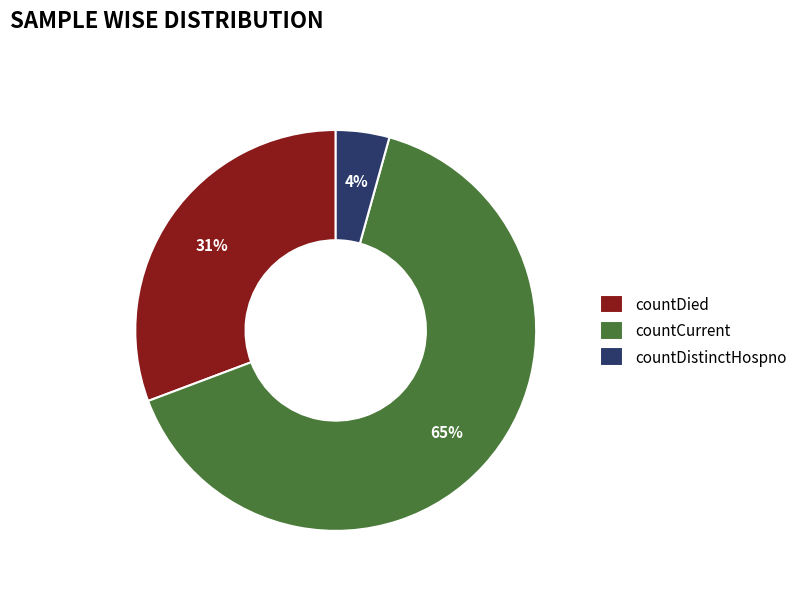

To the nearest percent, what is the combined percentage of countDied and countCurrent?

96%